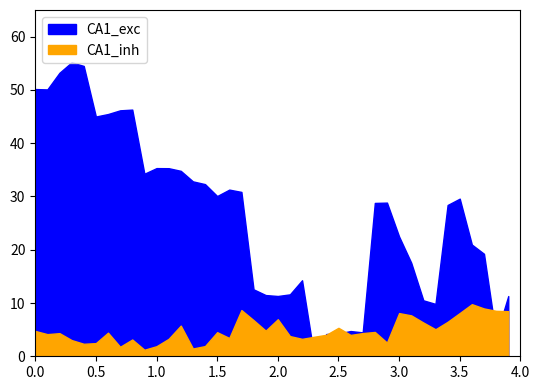

At 9, list the series in order from largest to smallest.

CA1_exc, CA1_inh